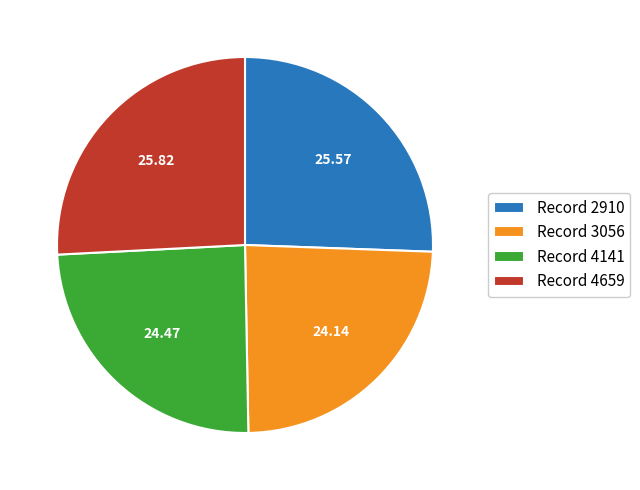

Approximately how many times larger is the value at Record 4141 compared to Record 4659?

0.9